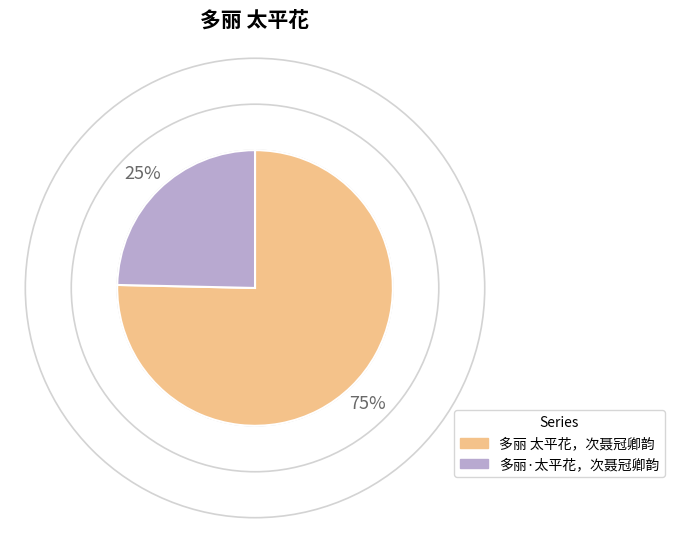

Does 多丽 太平花，次聂冠卿韵 account for over 50% of the chart?

Yes